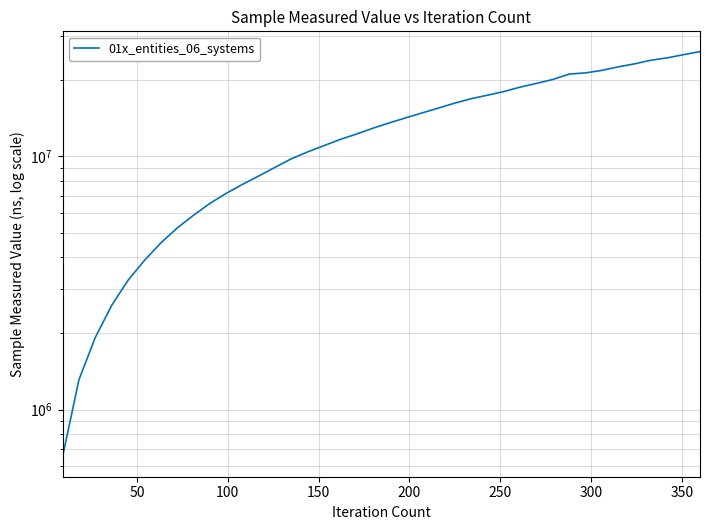

Count the number of data series in this chart.

1